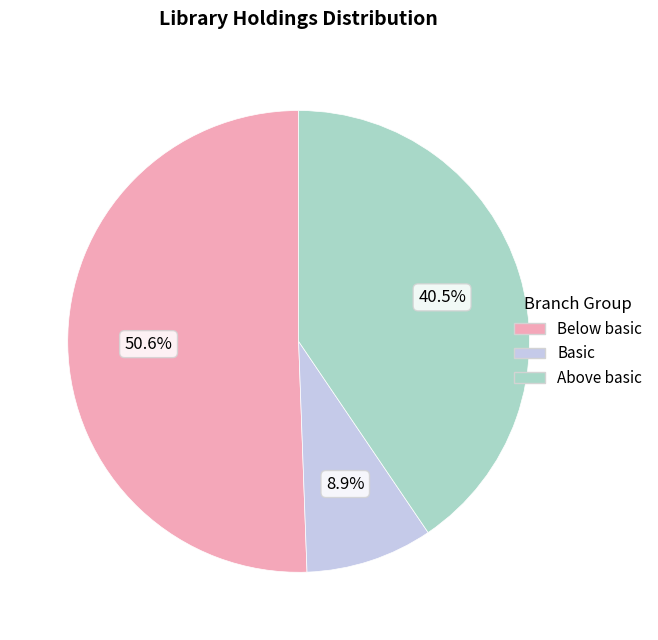

Does any single category account for the majority?

Yes